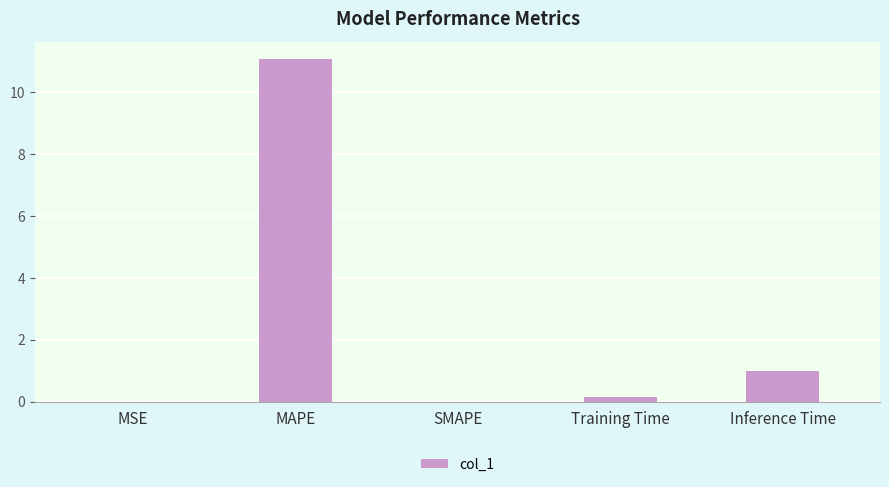

What is the change in value from SMAPE to Inference Time?

+1.0